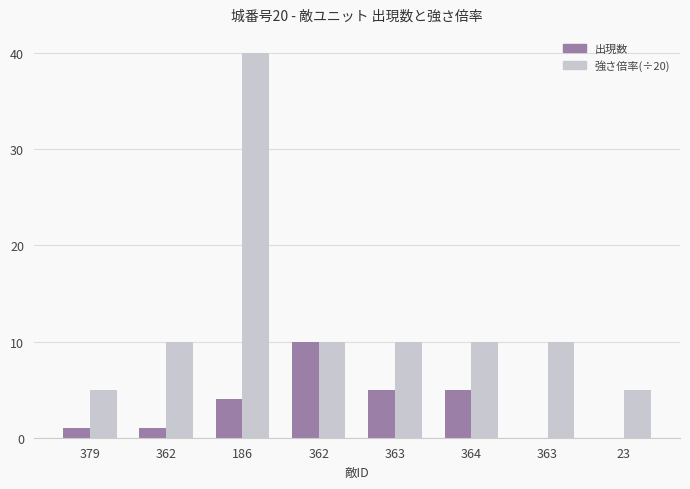

What are all the series names shown in the legend?

出現数, 強さ倍率(÷20)